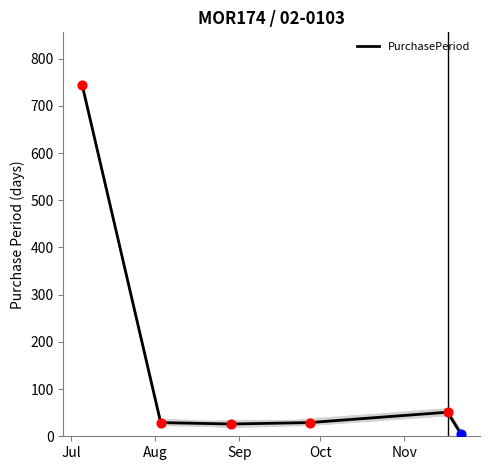

What is the highest value of the PurchasePeriod series?

744